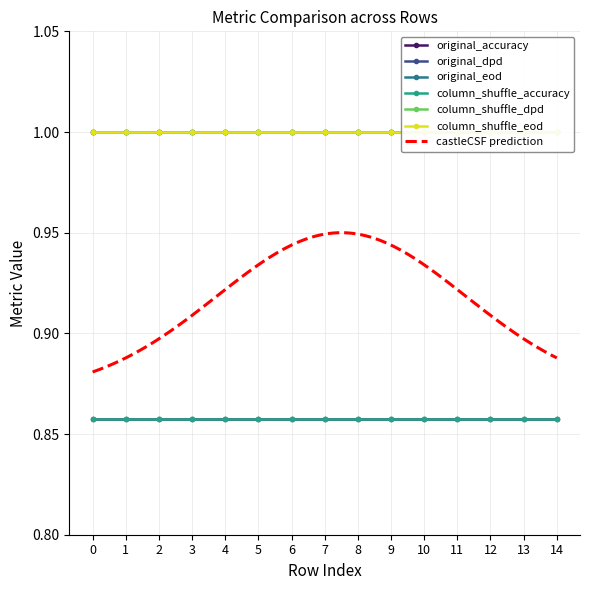

Between 12 and 7, which is larger?

12